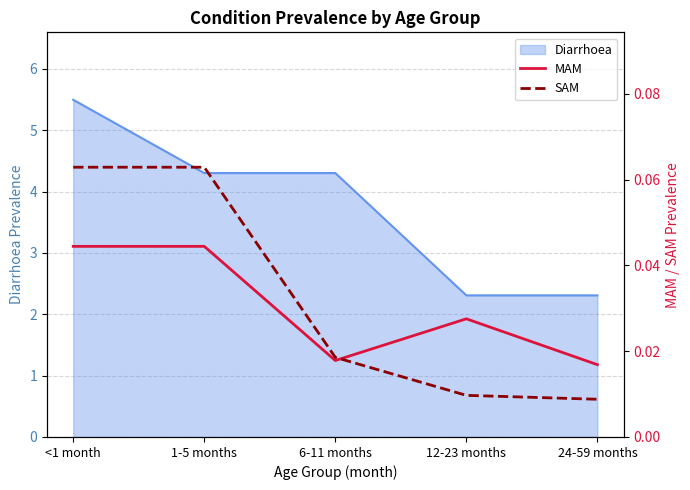

What is the label of the 1st point from the left?

<1 month